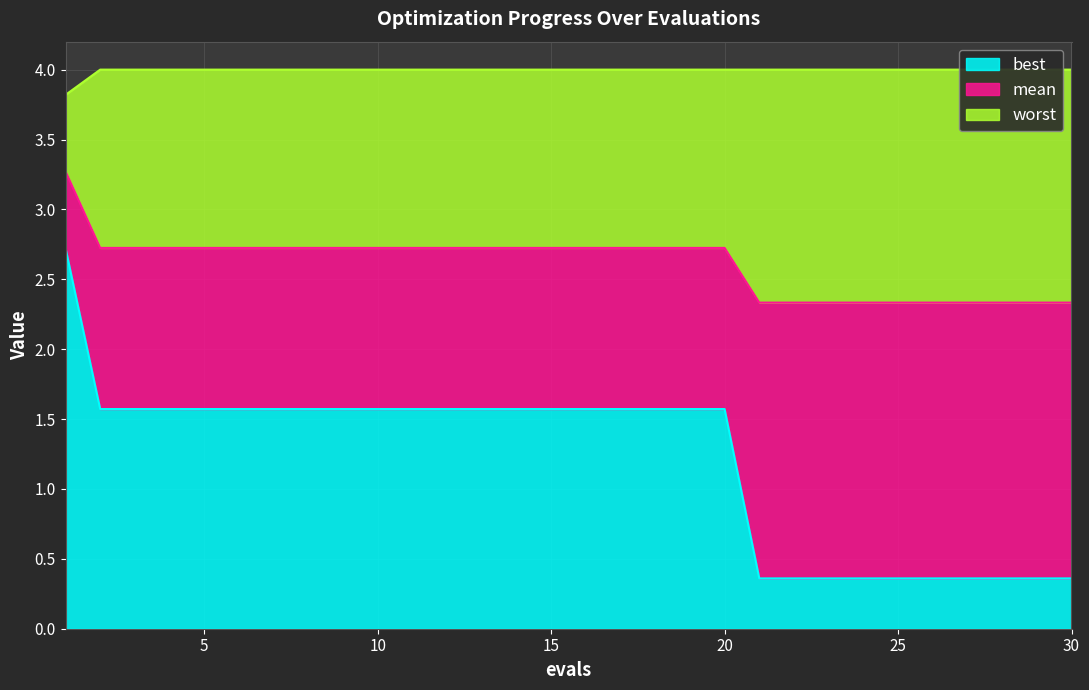

What is the difference between the maximum and minimum values in the mean series?

0.9